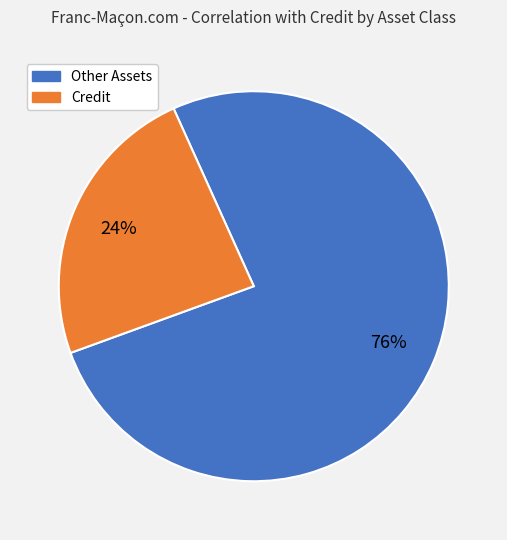

What percentage is the Credit slice, to the nearest percent?

24%